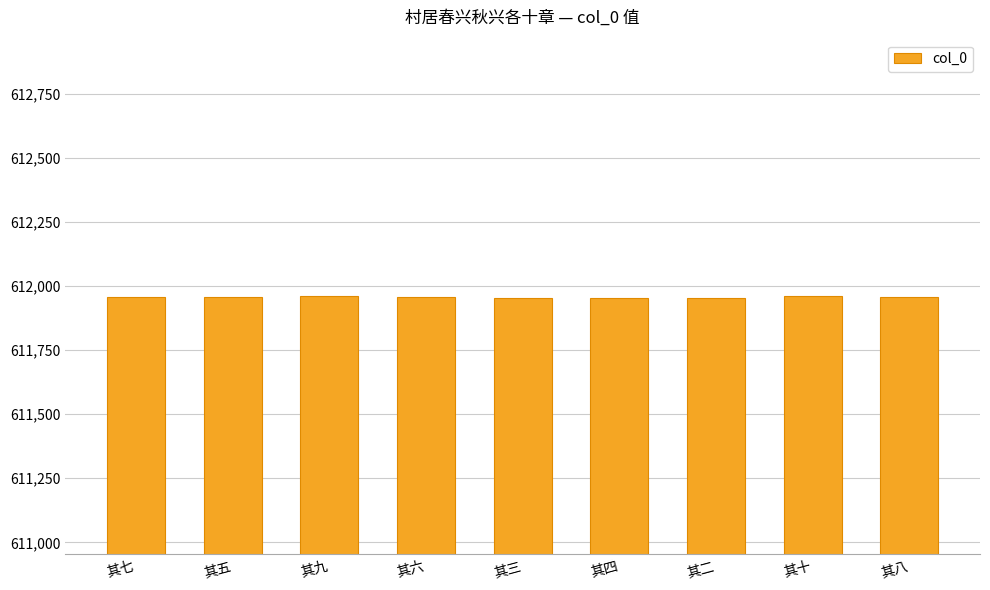

What is the average value?

611957